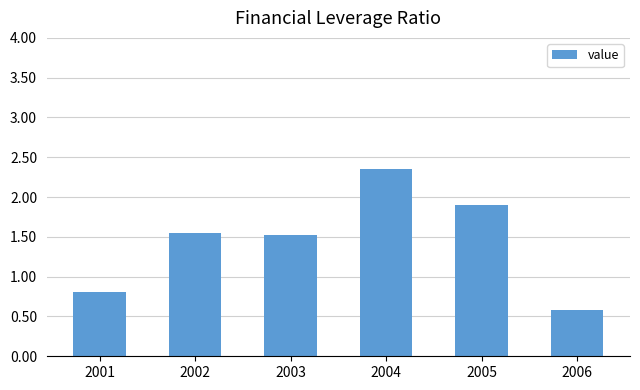

What is the change in value from 2002 to 2005?

+0.4